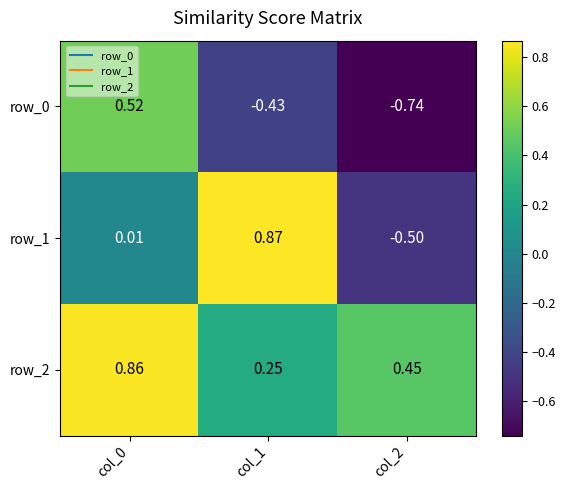

Which series has the largest range (max minus min)?

row_1